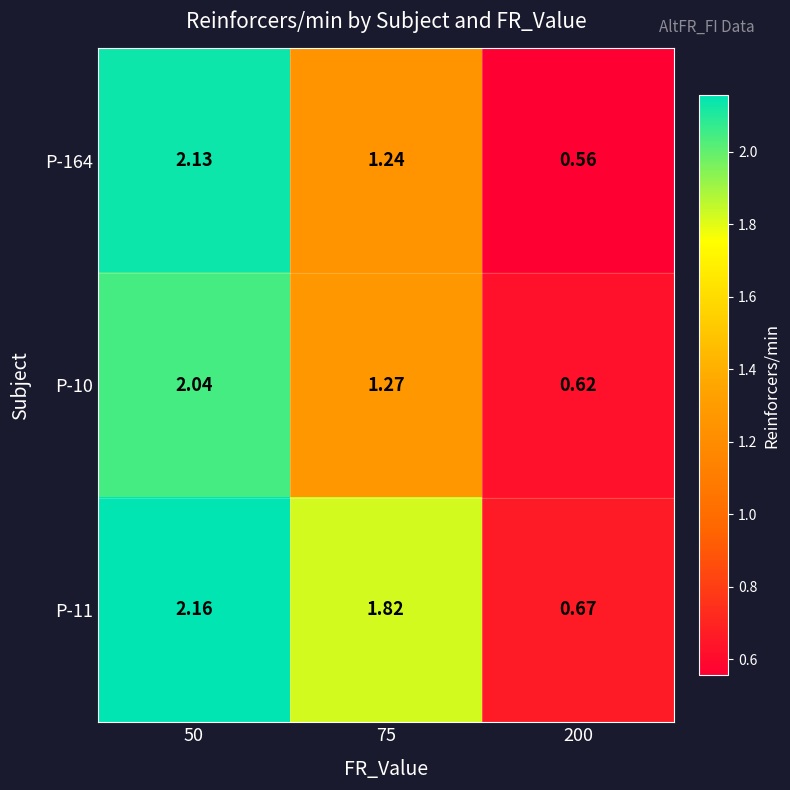

What is the spread (max minus min) of values at 200?

0.1